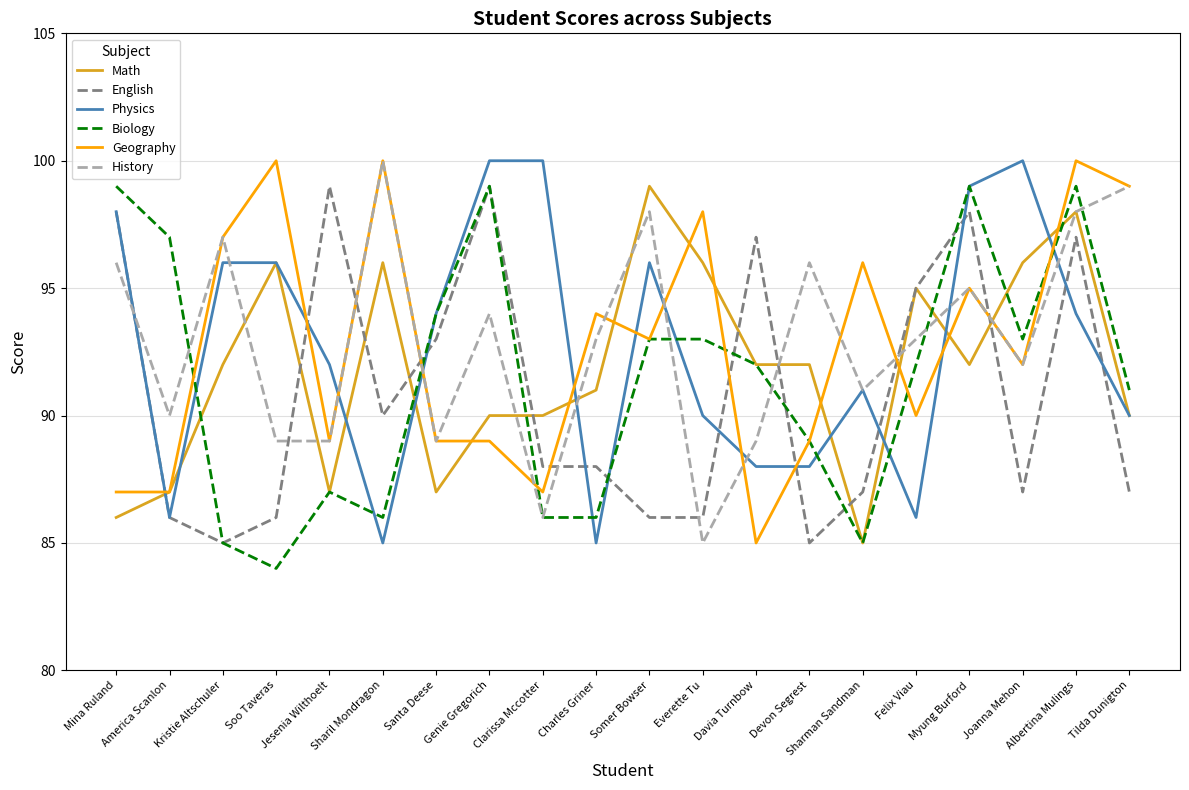

What is the minimum value for Geography?

85